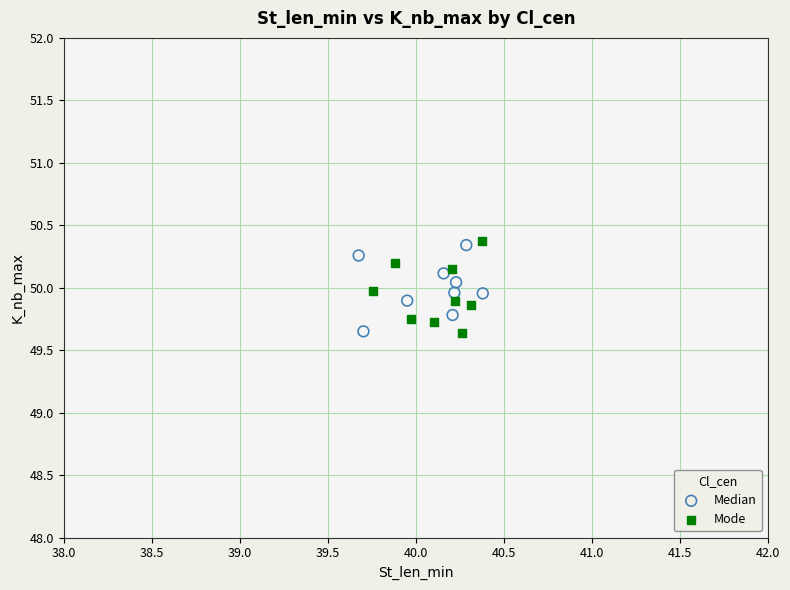

Which series reaches the maximum Y coordinate?

Mode